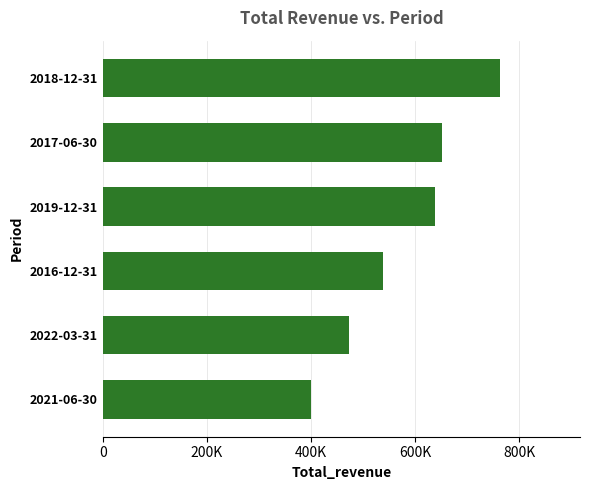

List the labels in order of value, smallest first.

2021-06-30, 2022-03-31, 2016-12-31, 2019-12-31, 2017-06-30, 2018-12-31